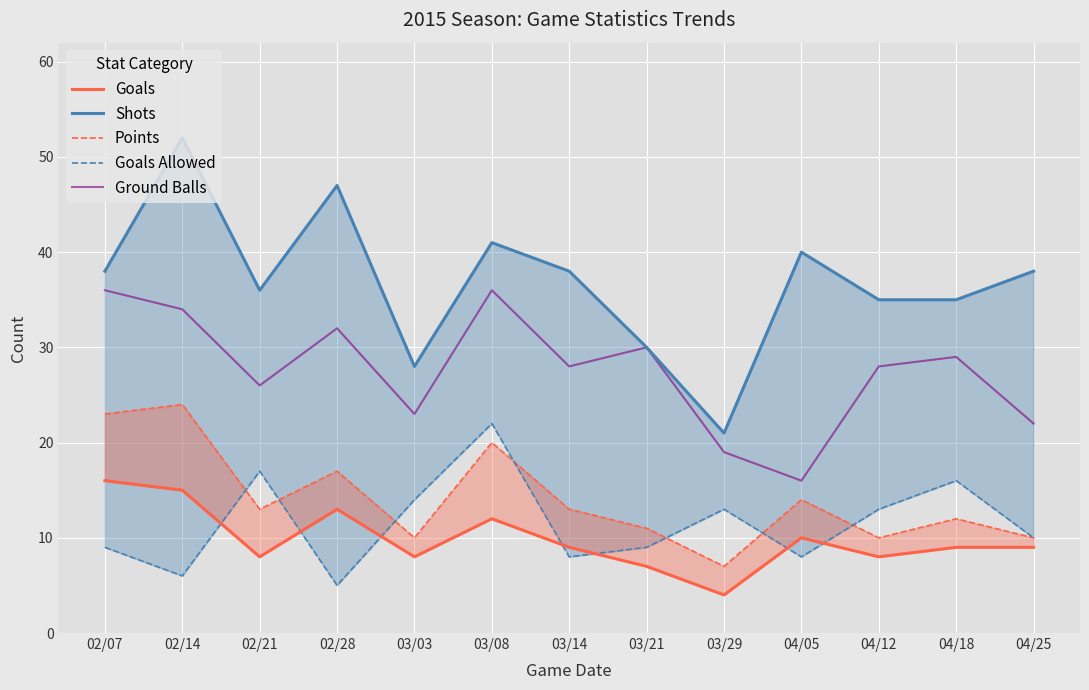

Which series has the largest range (max minus min)?

Shots